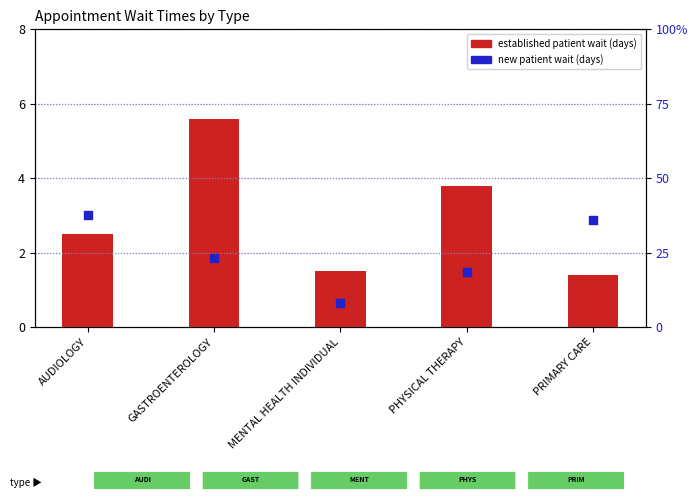

Is the value of established patient wait (days) at AUDIOLOGY greater than the value of new patient wait (days) at PHYSICAL THERAPY?

No